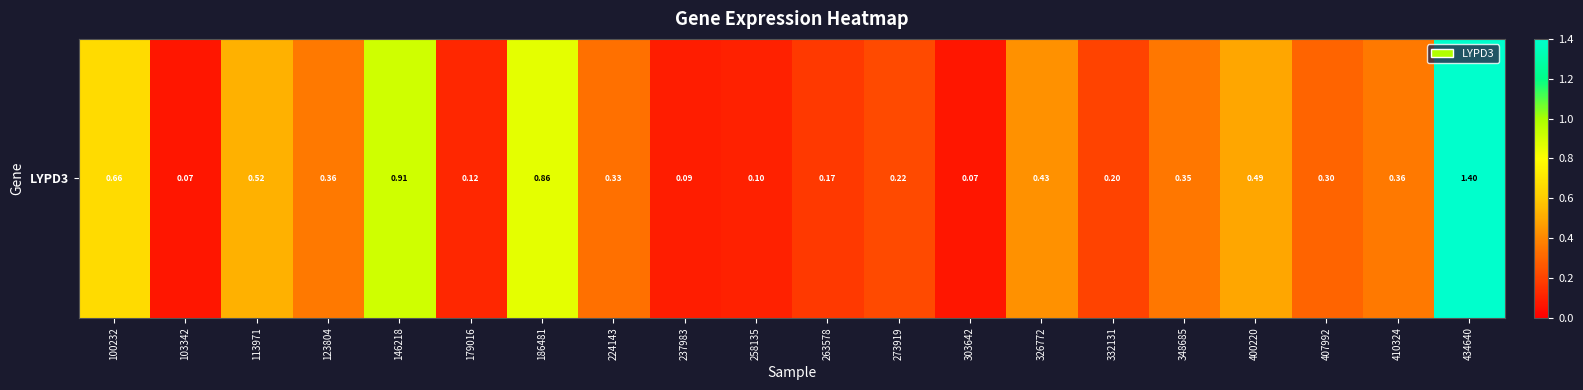

What is the change in value from 100232 to 434640?

+0.7